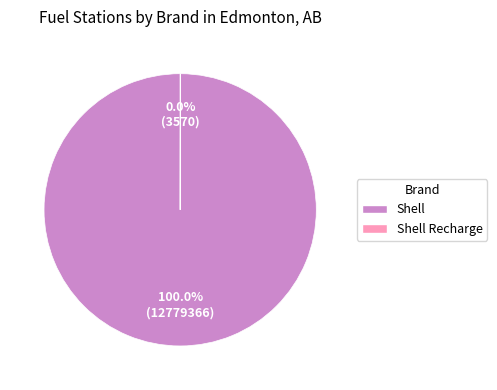

Which category accounts for the majority?

Shell